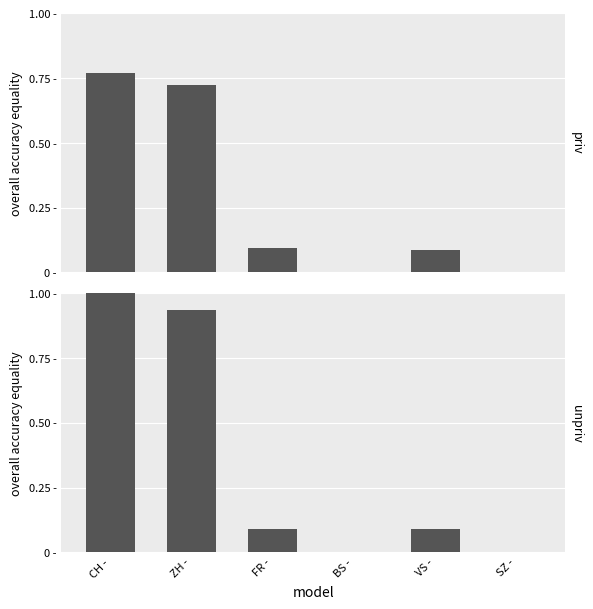

What is the difference between the unpriv values at CH - and BS -?

1.0